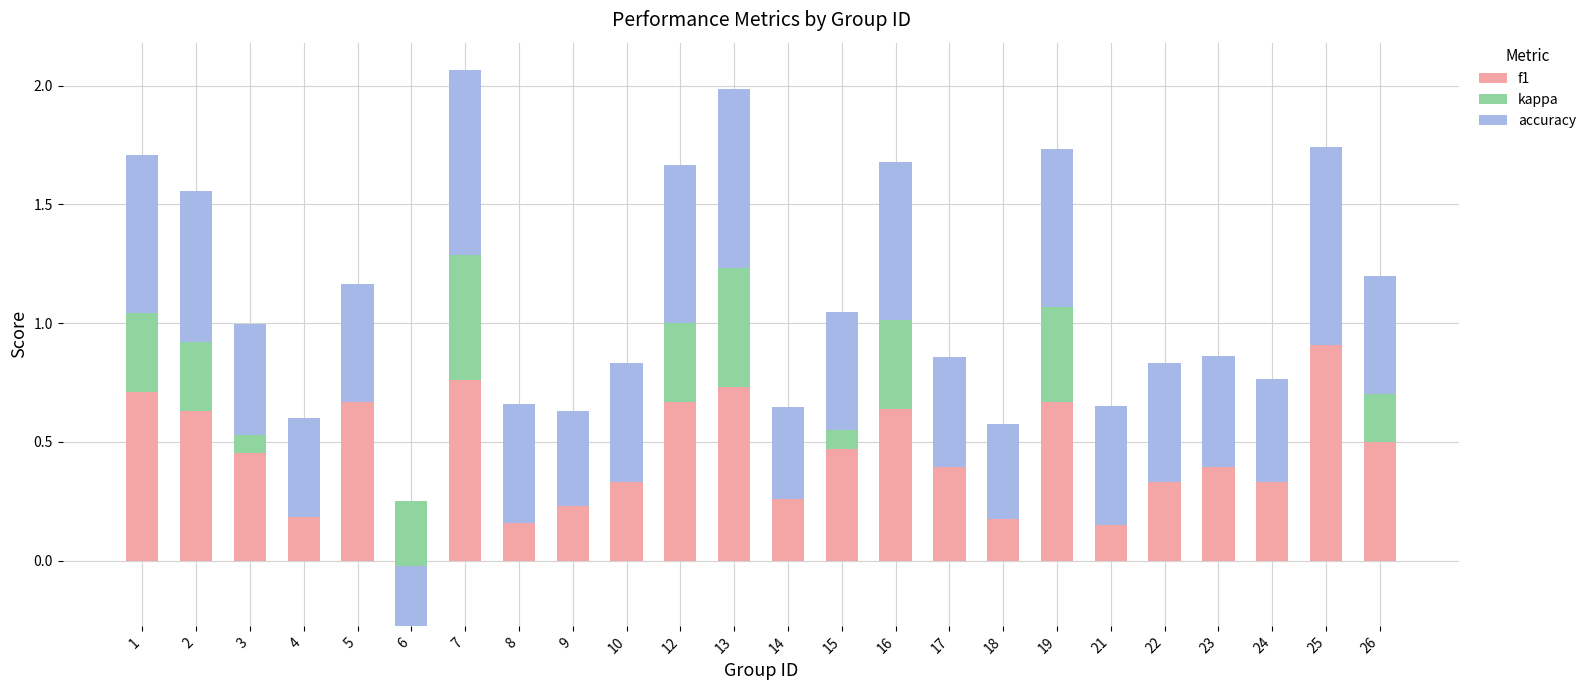

What is the difference between the highest and lowest values at 2?

0.3